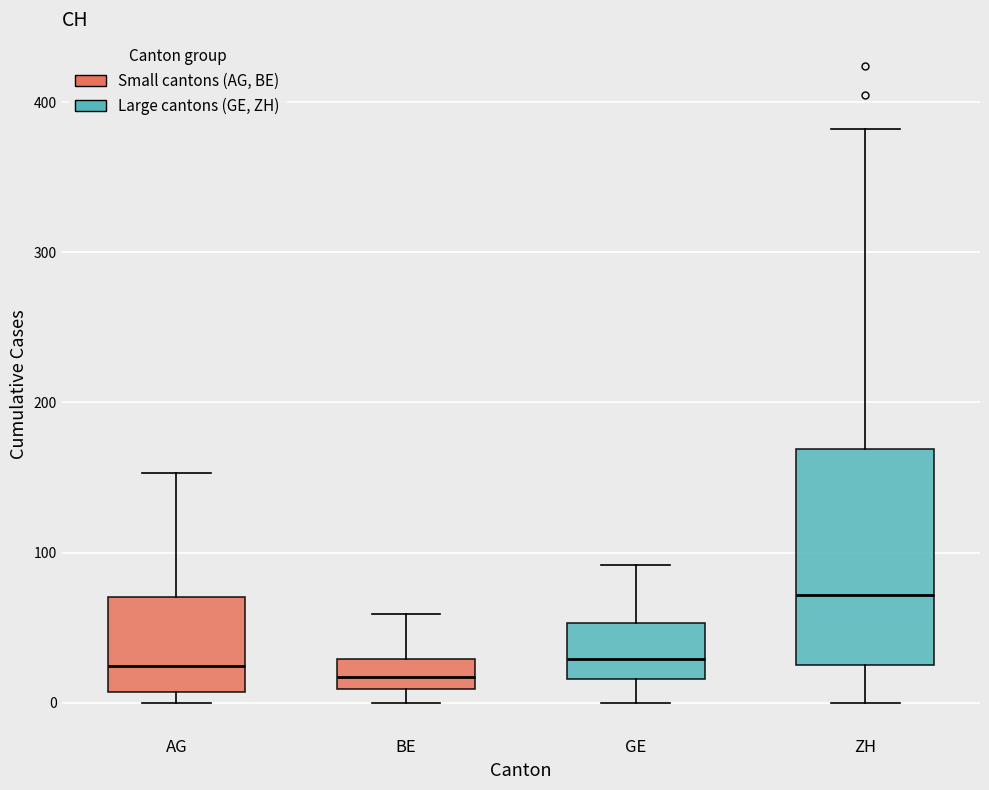

Comparing the boxes themselves (not the whiskers), which one is the tallest?

ZH